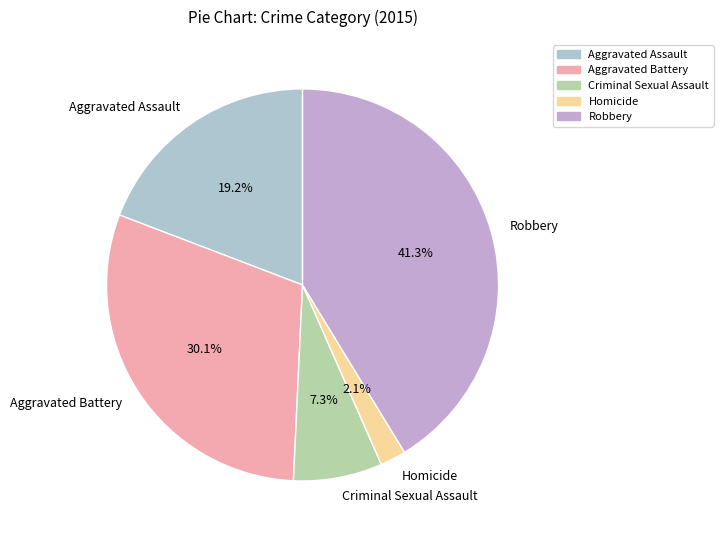

Is there a majority slice in this chart?

No